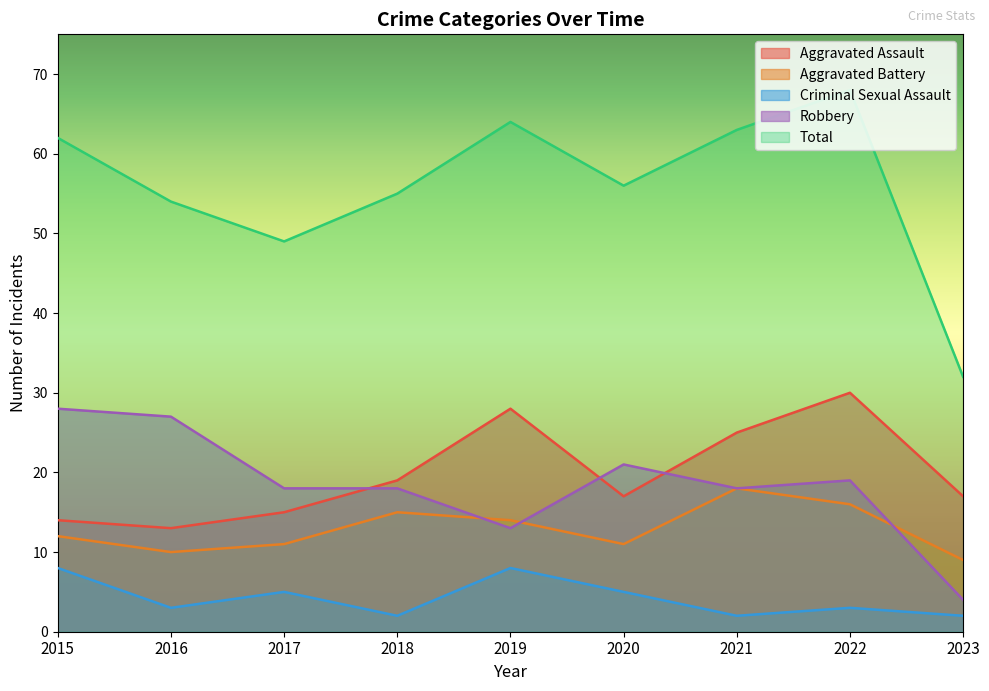

True or false: Criminal Sexual Assault and Robbery intersect in this chart.

False